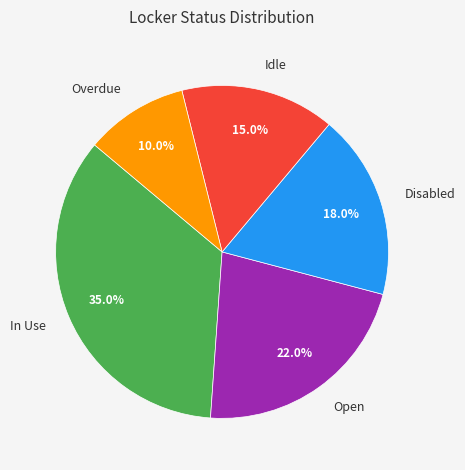

To the nearest percent, what percentage of the pie is Idle?

15%